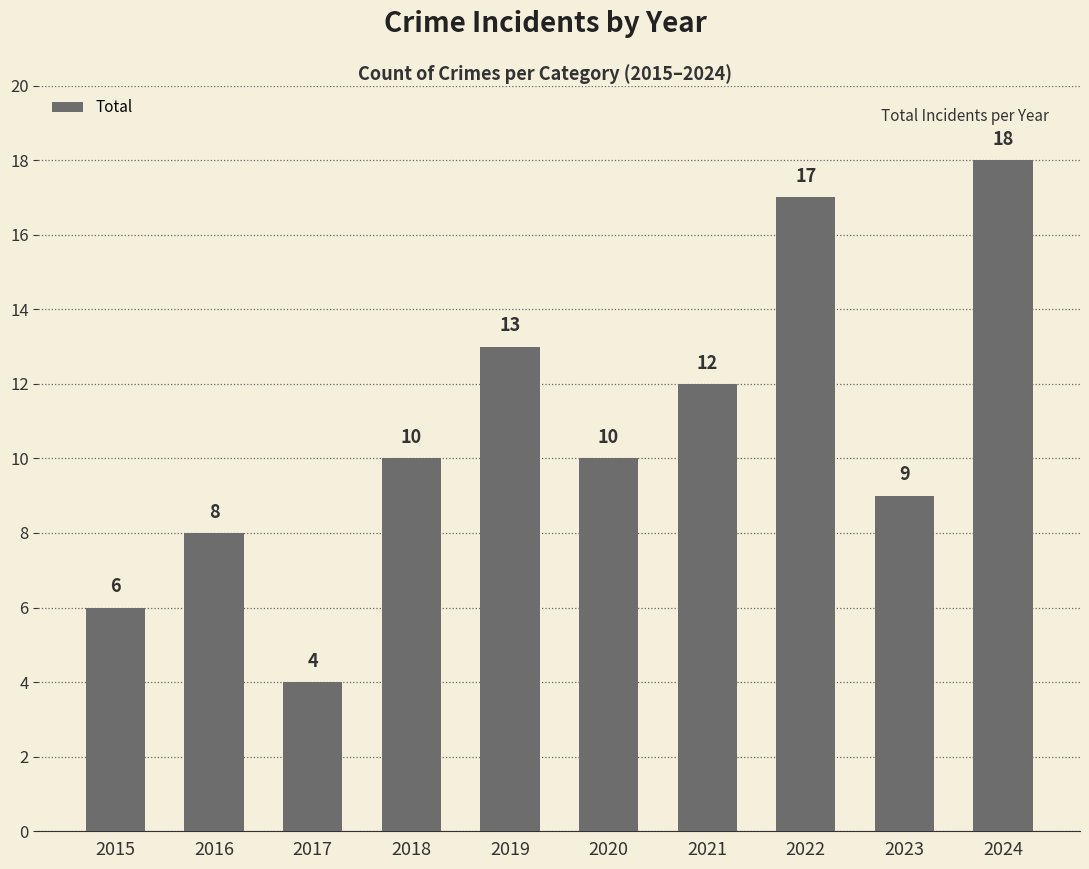

What is the ratio of the value at 2019 to the value at 2022?

0.8